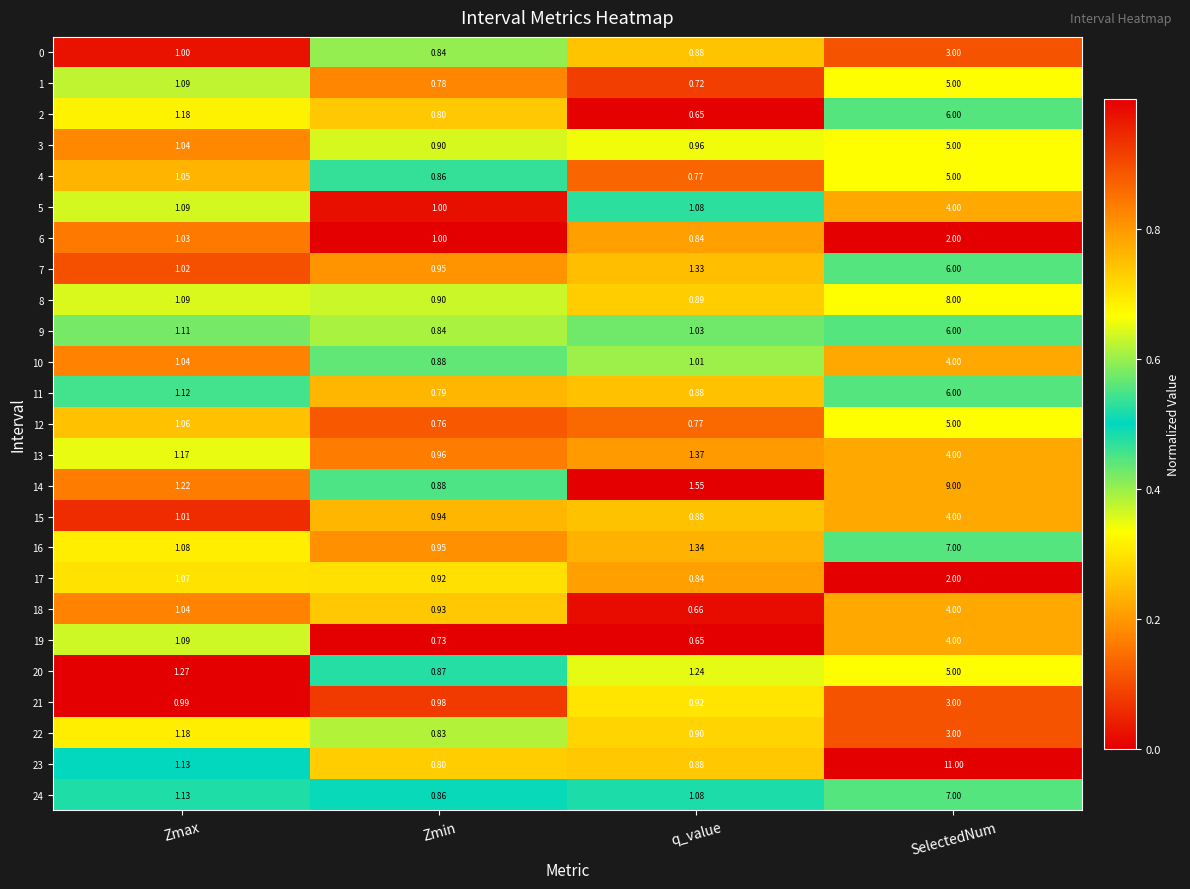

At how many categories does at least one series exceed 0?

4